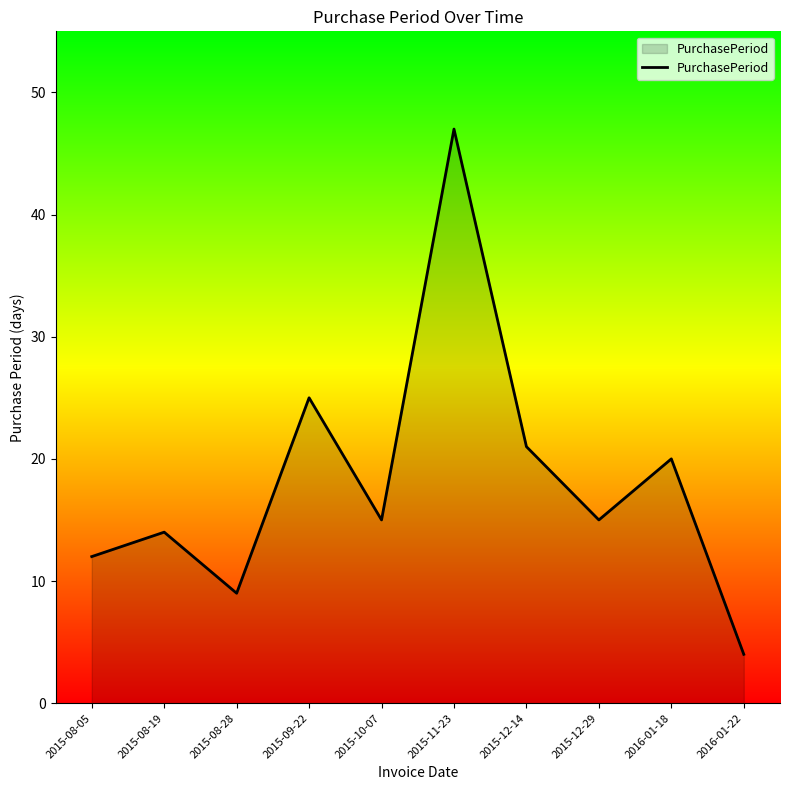

Where is the data nearest to the value 25?

2015-09-22